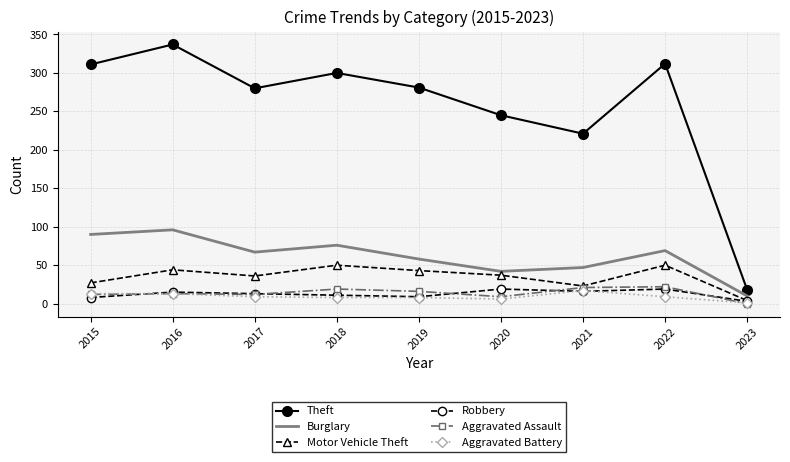

What is the difference between the maximum and minimum values in the Robbery series?

16